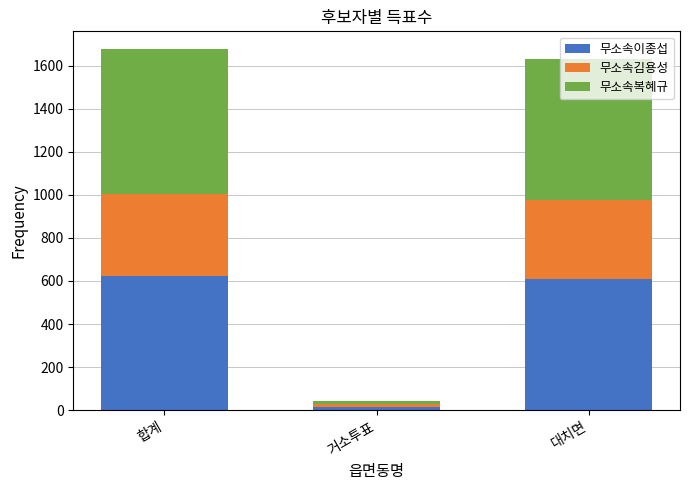

At which label is 무소속이종섭 closest to 319?

대치면